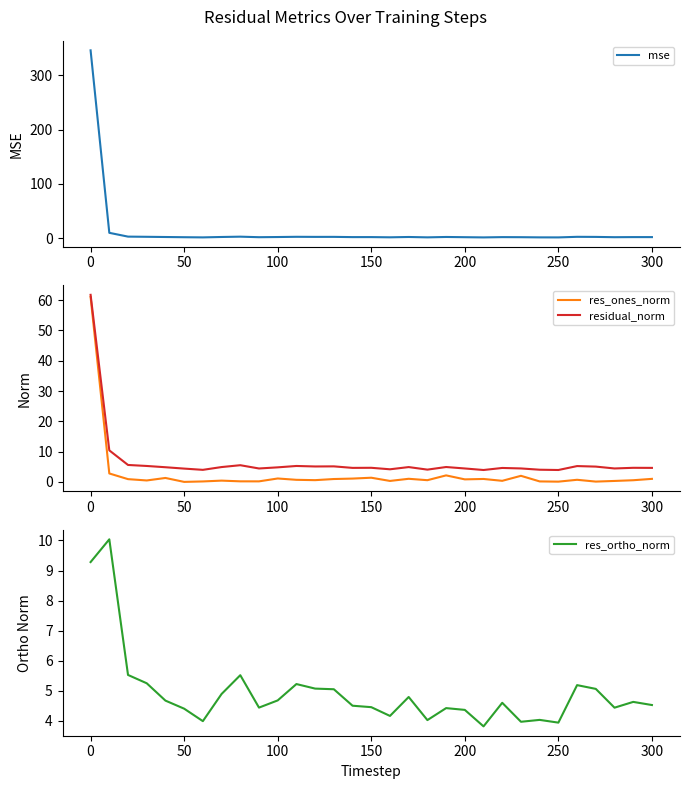

What is the difference between the maximum and second lowest values in the mse series?

344.9